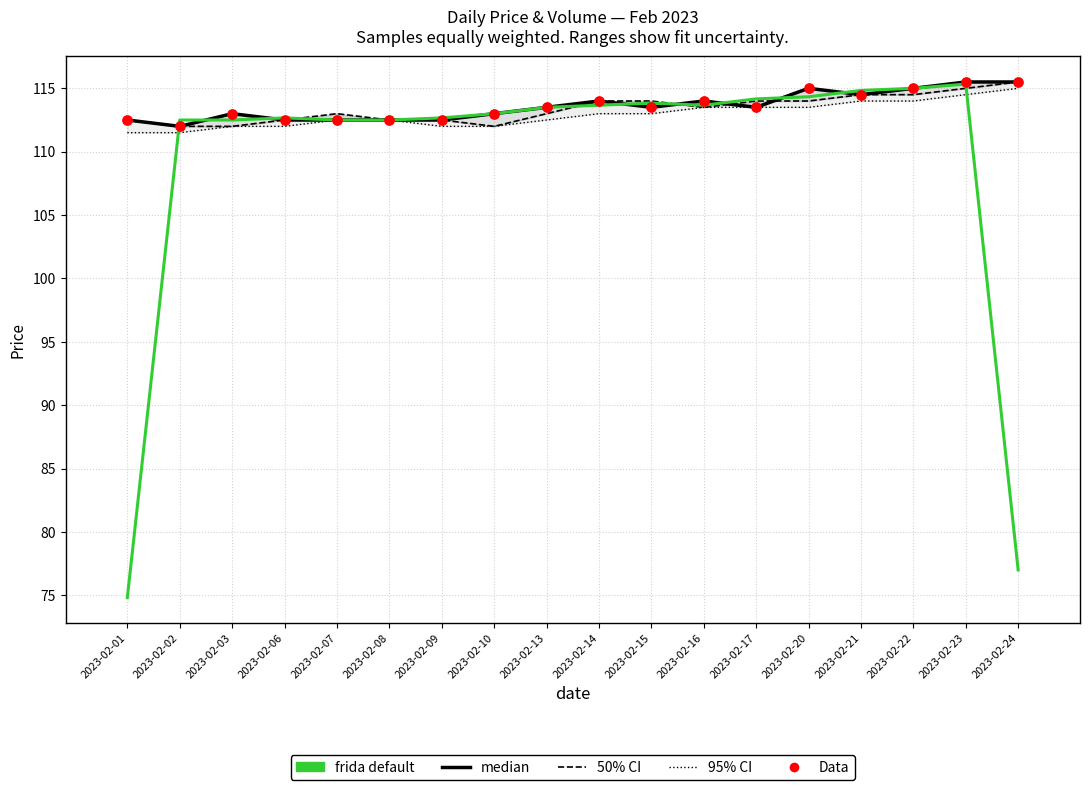

At how many categories does at least one series exceed 99?

18